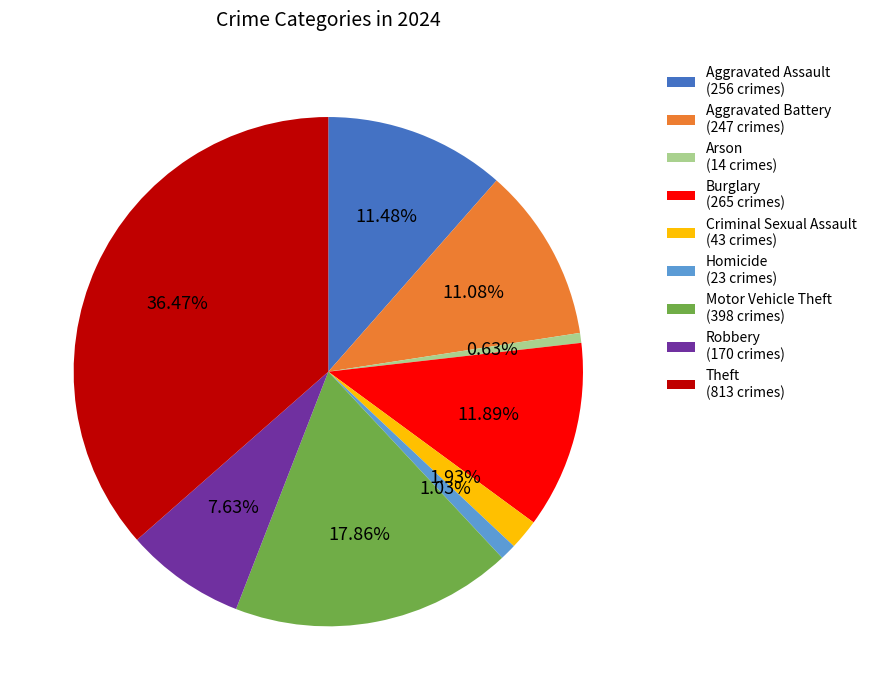

To the nearest percent, what is the combined percentage of Theft and Homicide?

38%